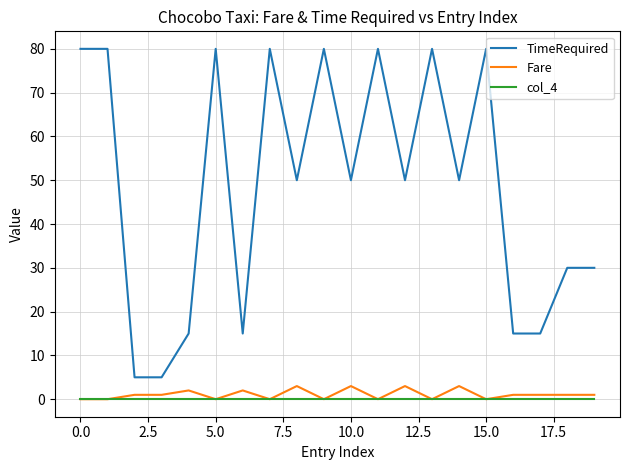

What is the maximum value shown in the chart?

80